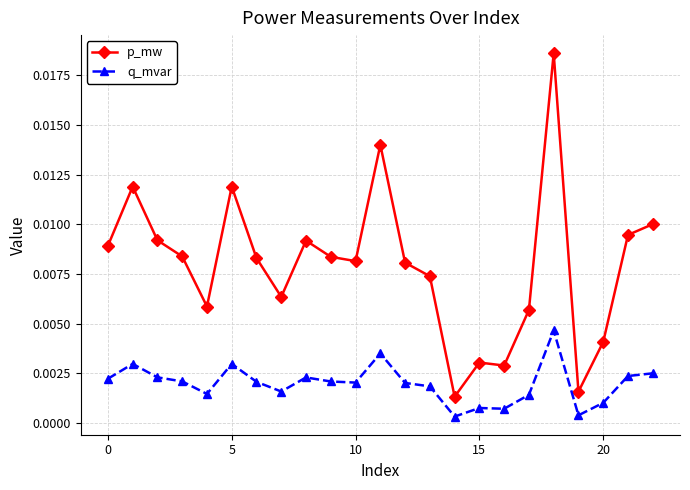

True or false: q_mvar and p_mw cross at least once.

False